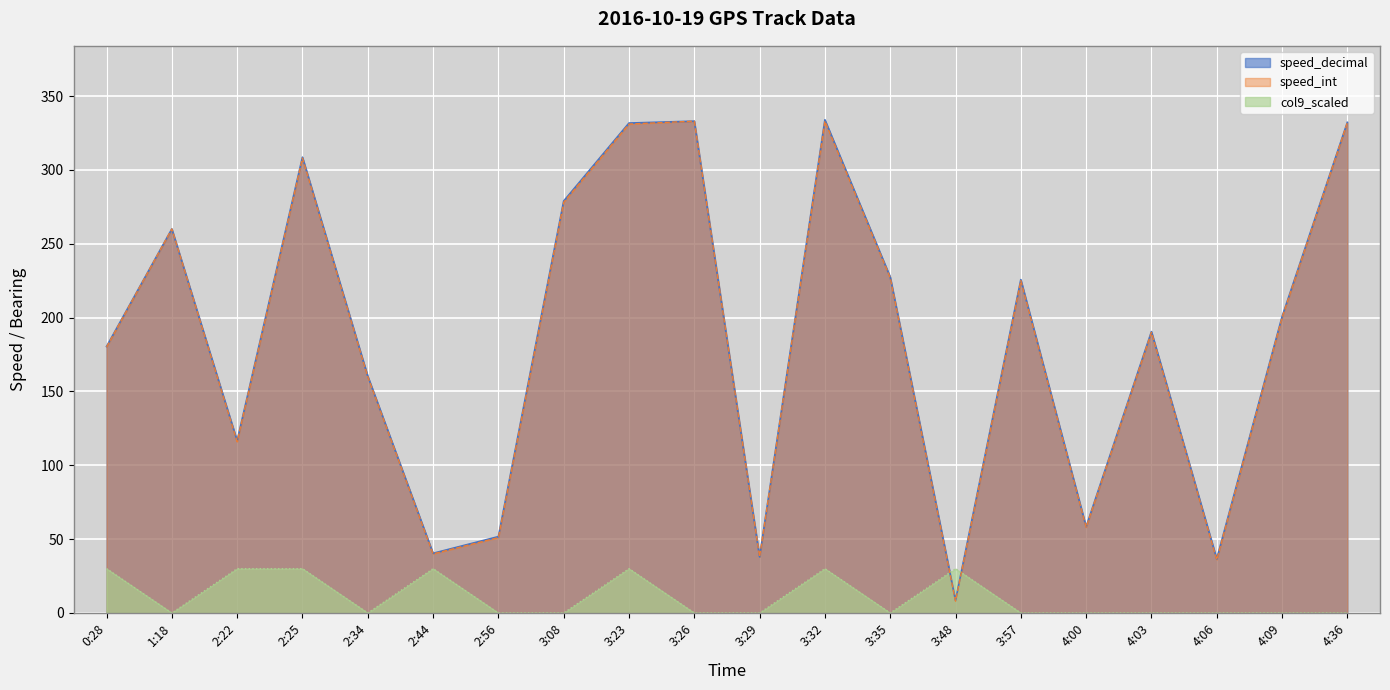

Reading right to left, extract all data points from this chart.

speed_decimal: 332.2	200.6	36.6	190.5	58.4	225.7	8.5	227.5	333.9	38.0	333.0	331.7	278.9	51.7	40.4	160.4	308.6	116.6	260.0	180.4
speed_int: 332.0	200.0	36.0	190.0	58.0	225.0	8.0	227.0	333.0	38.0	333.0	331.0	278.0	51.0	40.0	160.0	308.0	116.0	260.0	180.0
col9_val: 0.0	0.0	0.0	0.0	0.0	0.0	30.0	0.0	30.0	0.0	0.0	30.0	0.0	0.0	30.0	0.0	30.0	30.0	0.0	30.0